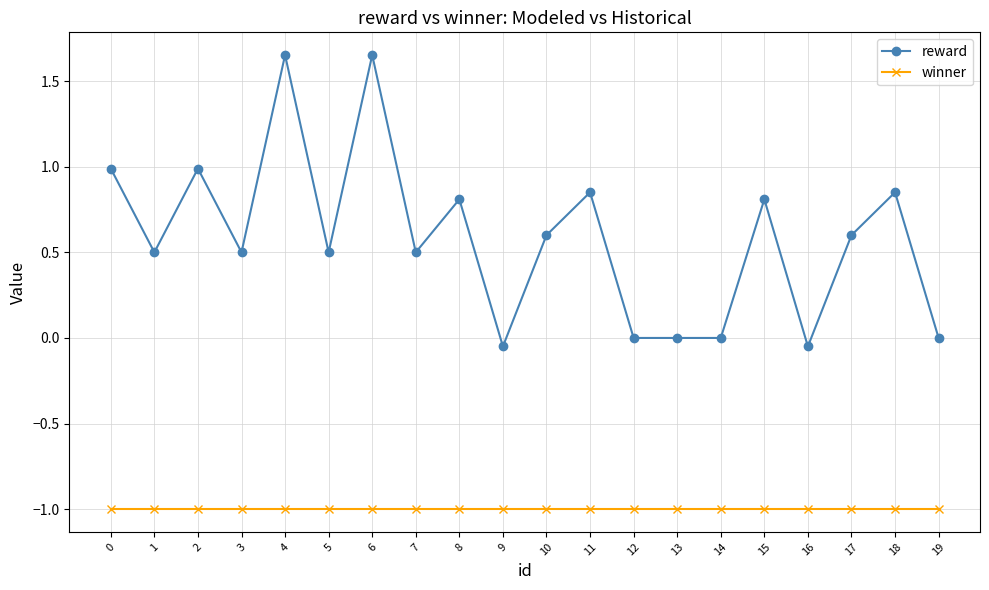

What is the sum of all winner values?

-20.0